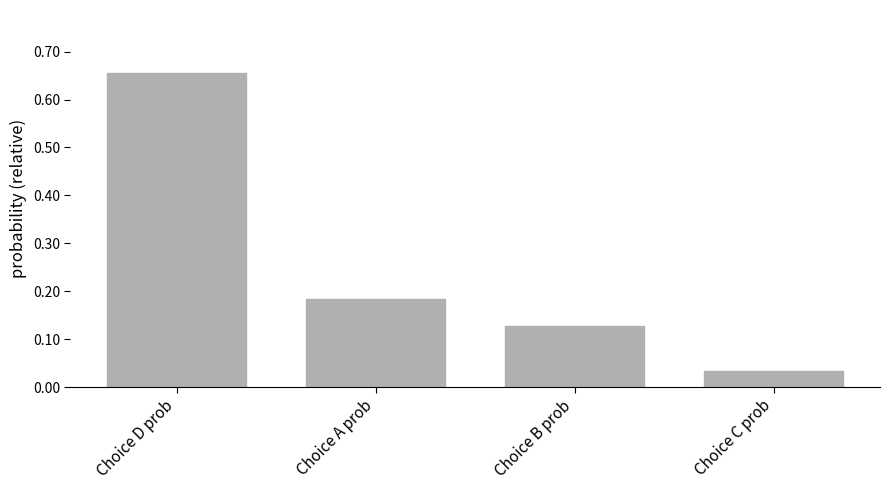

Does the chart contain stacked bars?

No